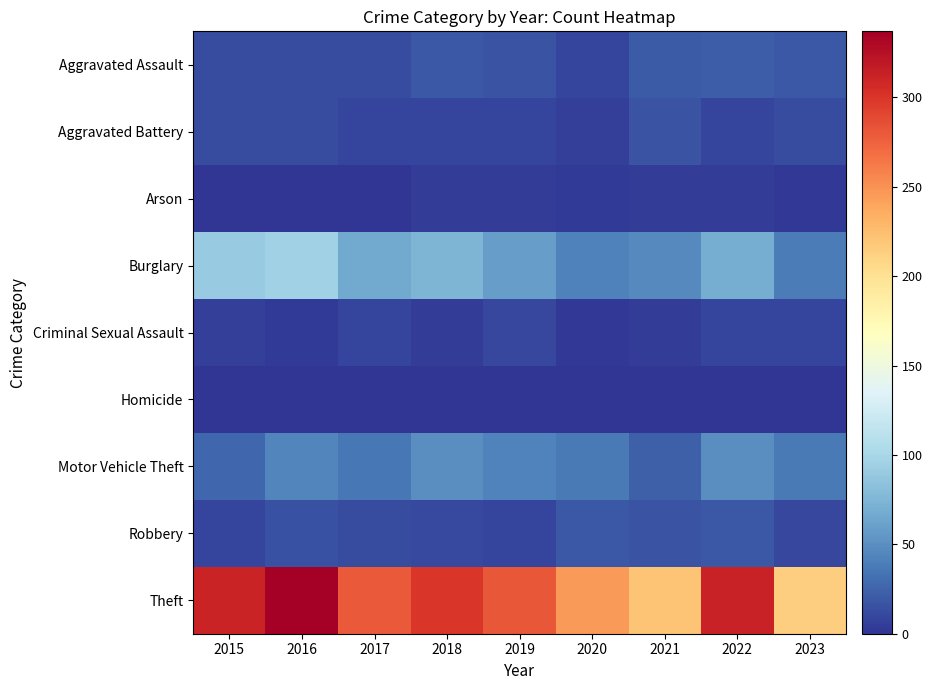

At 2021, list the series in order from largest to smallest.

Theft, Burglary, Motor Vehicle Theft, Aggravated Assault, Aggravated Battery, Robbery, Criminal Sexual Assault, Arson, Homicide